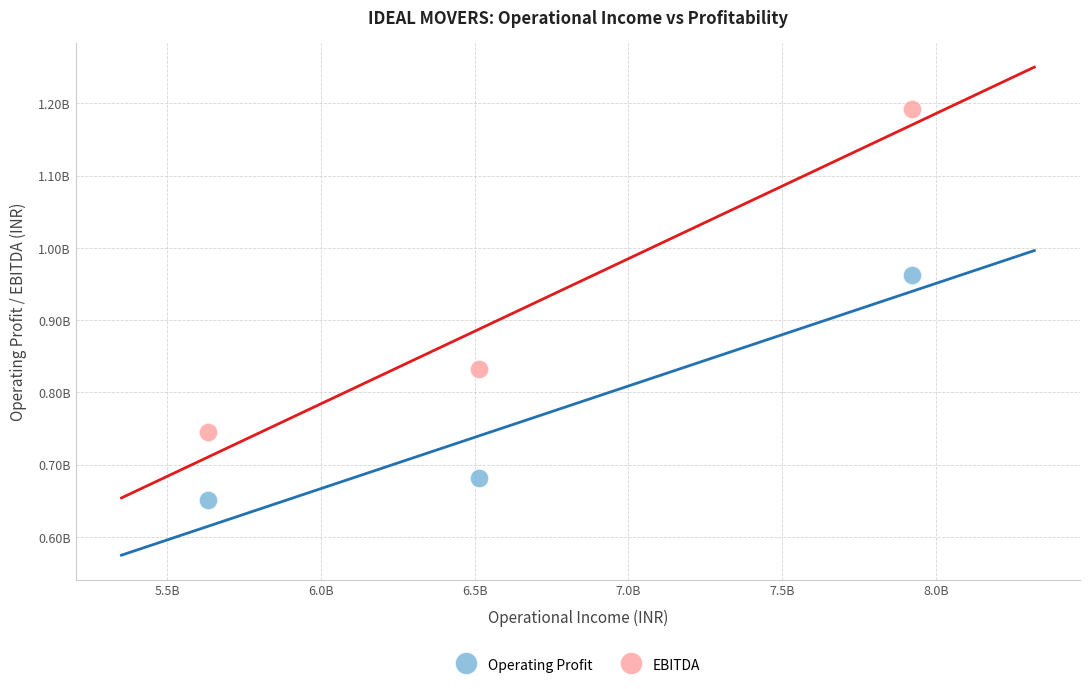

Which series reaches the minimum Y coordinate?

Operating Profit